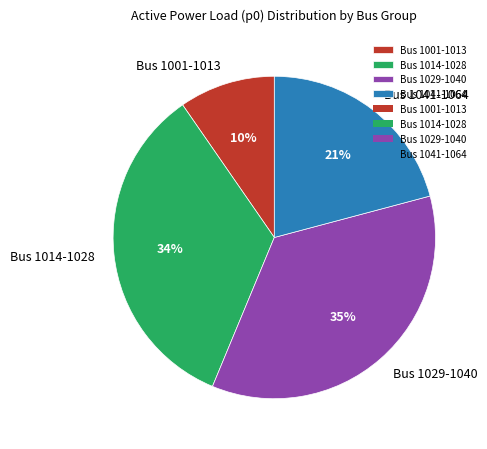

The Bus 1014-1028 slice represents 26% of the pie. True or false?

False